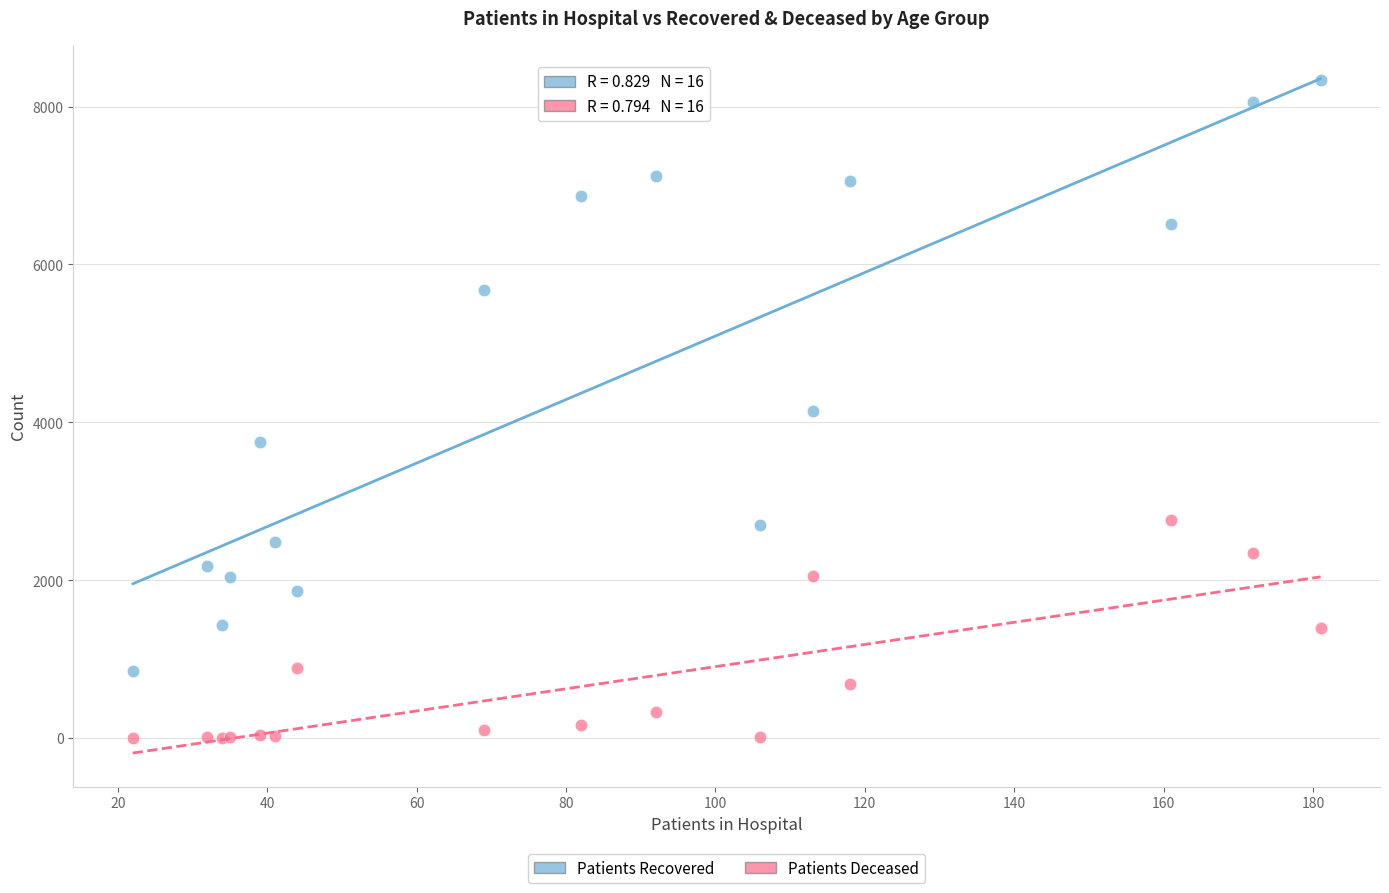

What is the X range (max minus min) for the scatter plot?

159